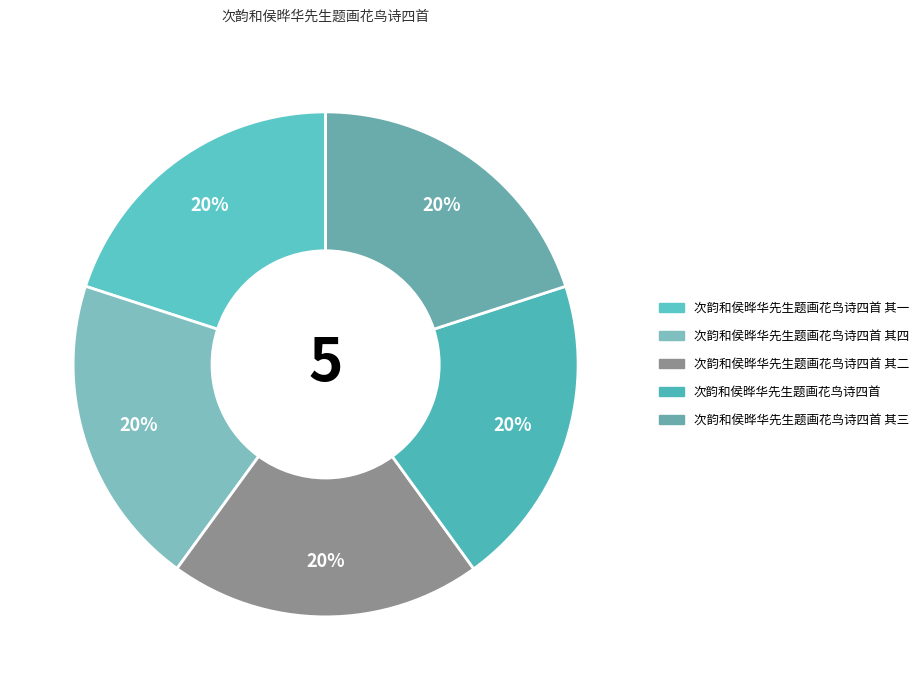

How many slices are in this pie chart?

5